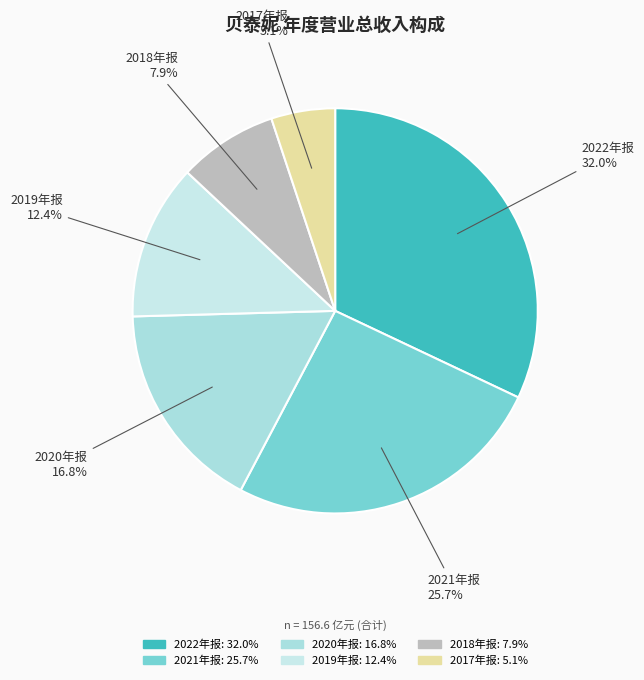

Between 2019年报 and 2020年报, which is larger?

2020年报